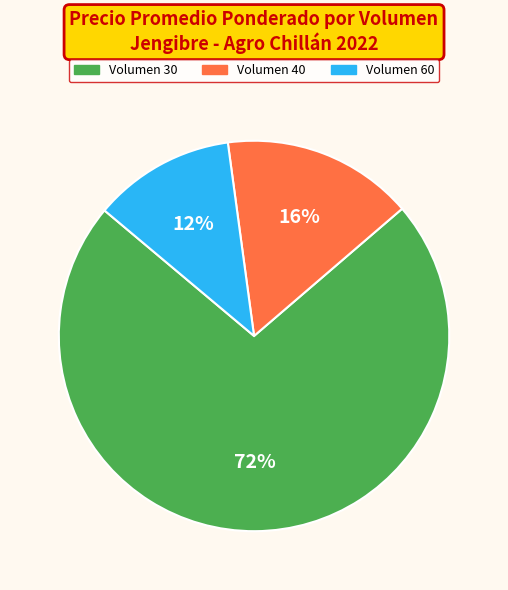

How many slices are in this pie chart?

3